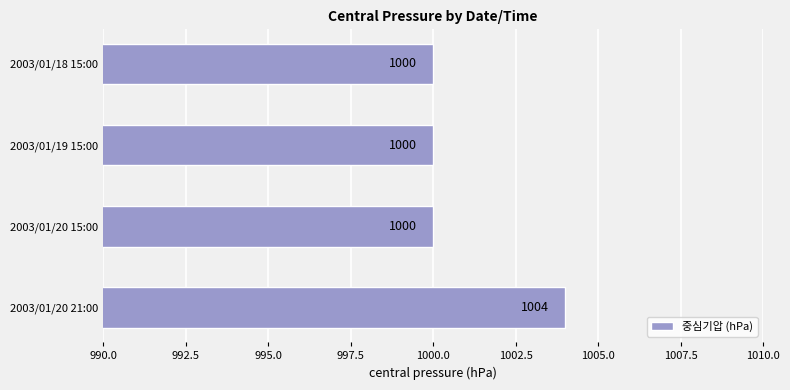

What is the minimum value shown in the chart?

1000